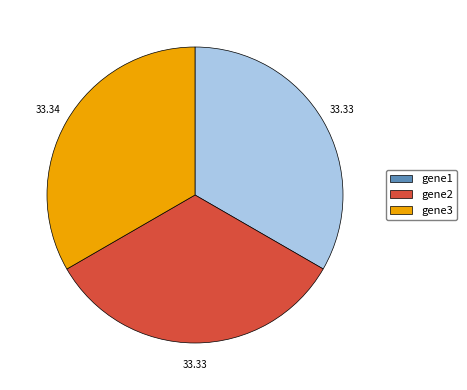

Combined, do gene3 and gene1 account for over 50%?

Yes